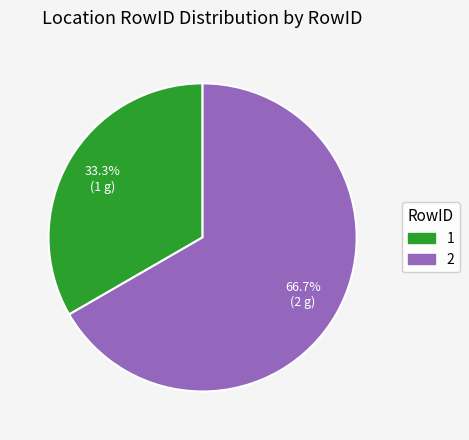

True or false: 1 accounts for 40% of the total.

False